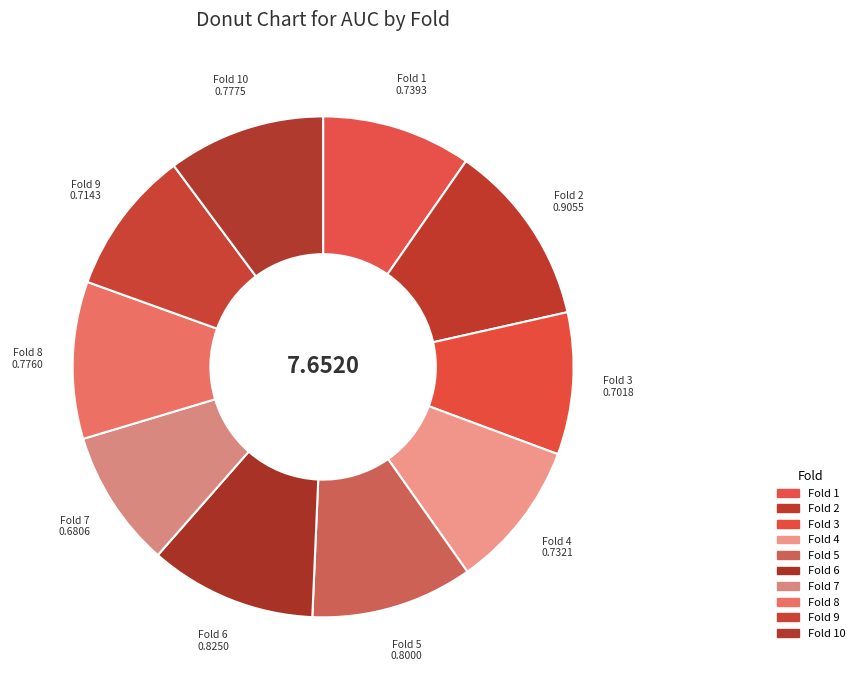

How many slices are in this pie chart?

10